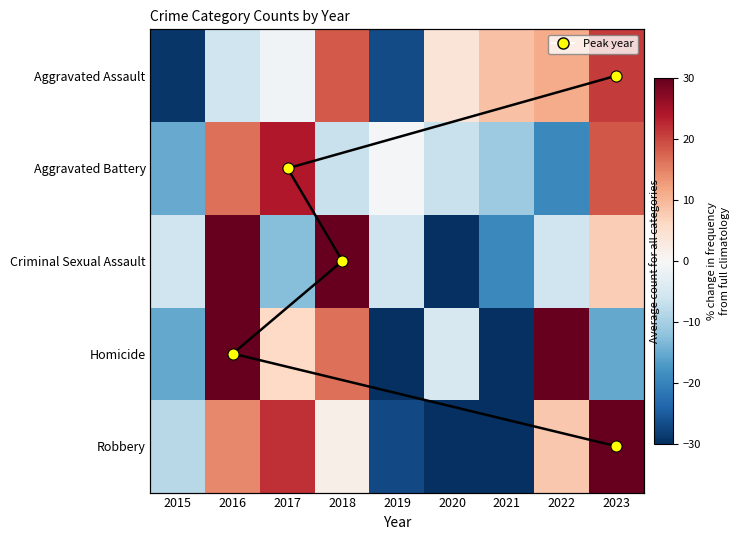

True or false: Robbery has a value of 3.2 at 2018.

False